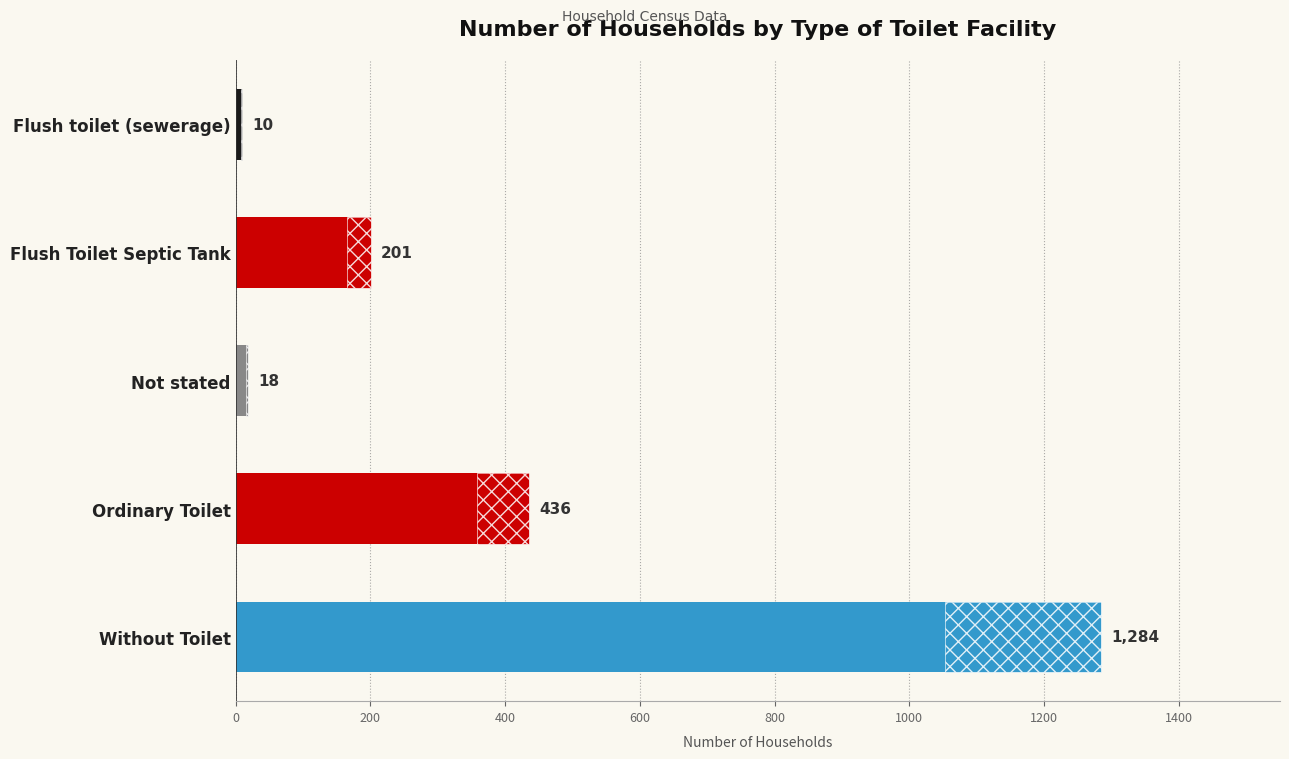

What is the sum of all values?

1949